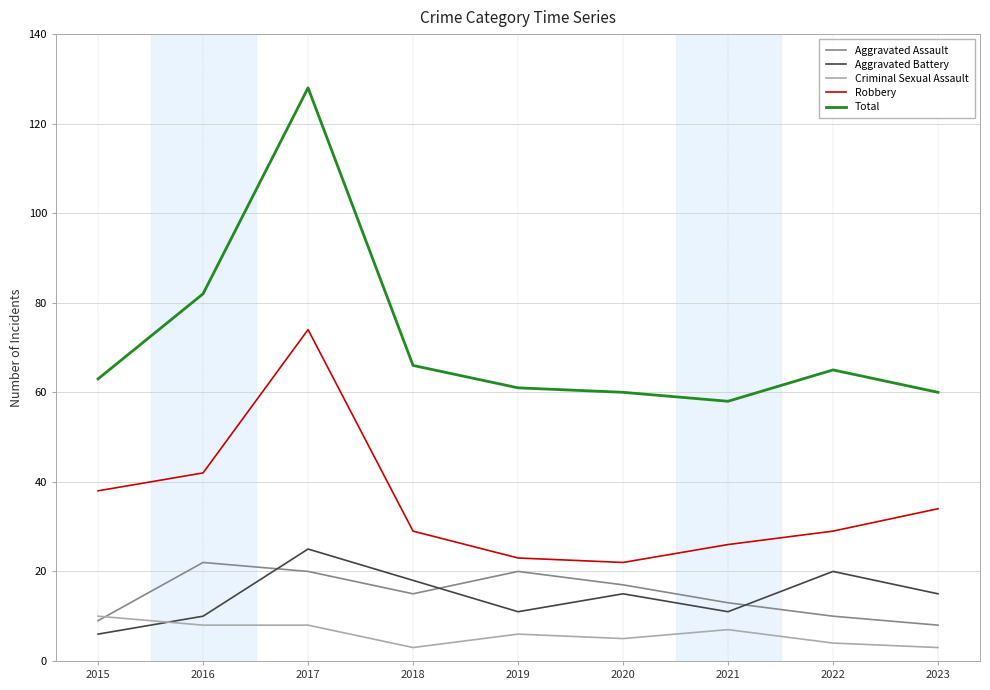

True or false: Robbery and Total cross at least once.

False